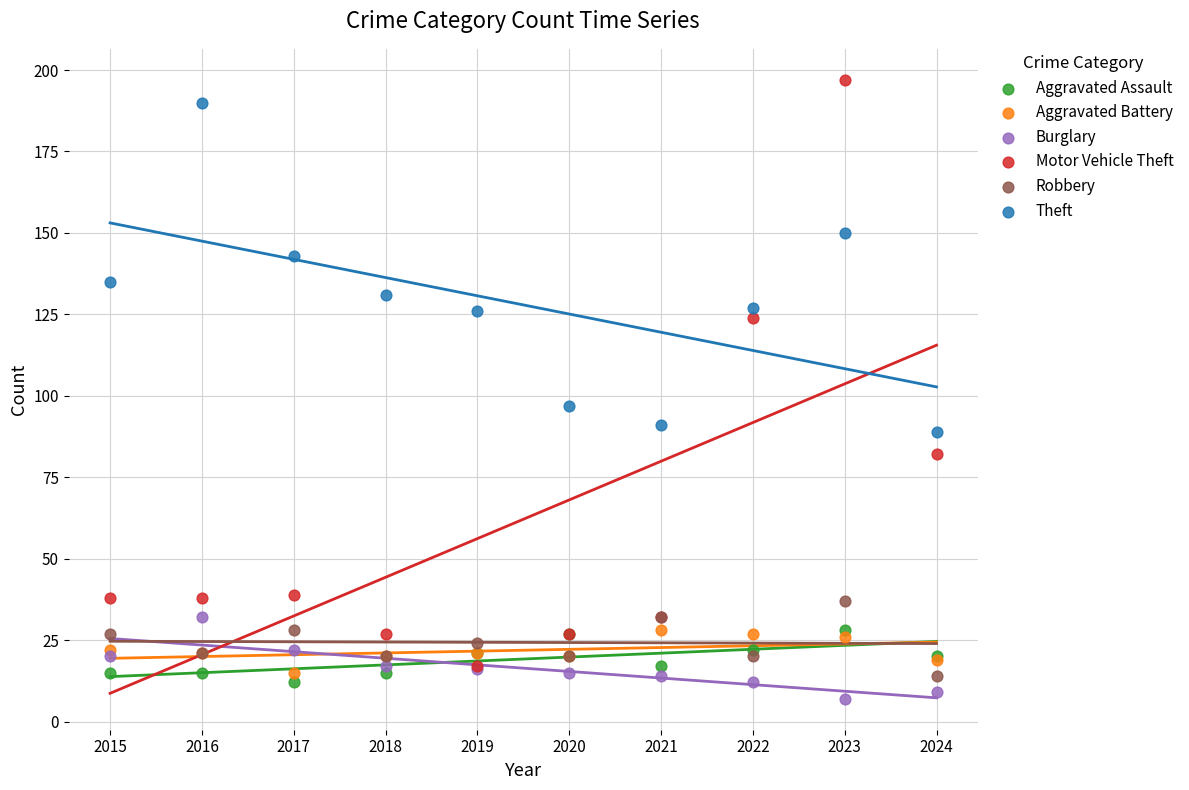

Which series has the largest Y range (max minus min)?

Motor Vehicle Theft